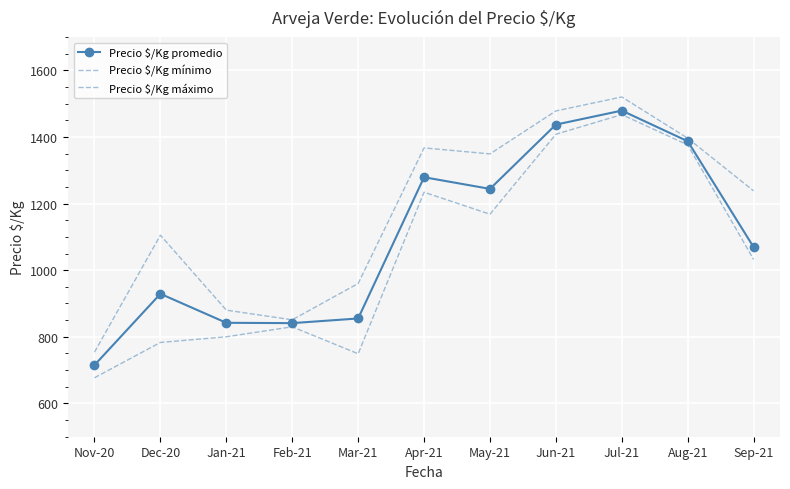

How many values in the Precio $/Kg promedio series are below 1069?

5